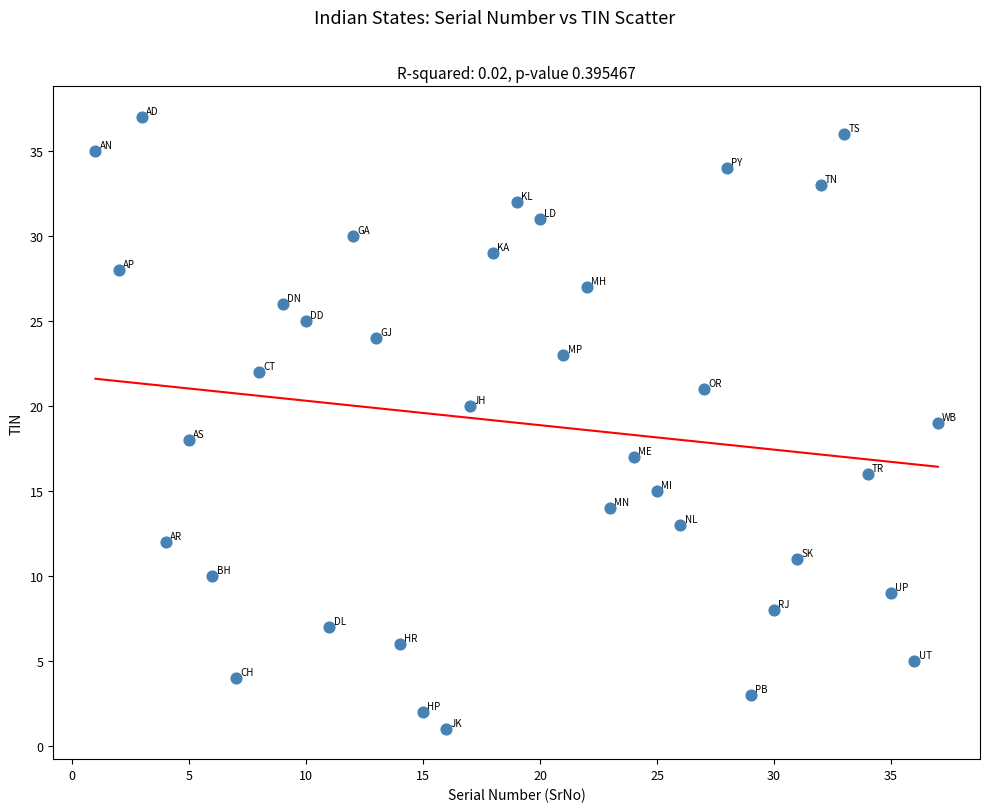

What is the range of Y values (max minus min)?

36